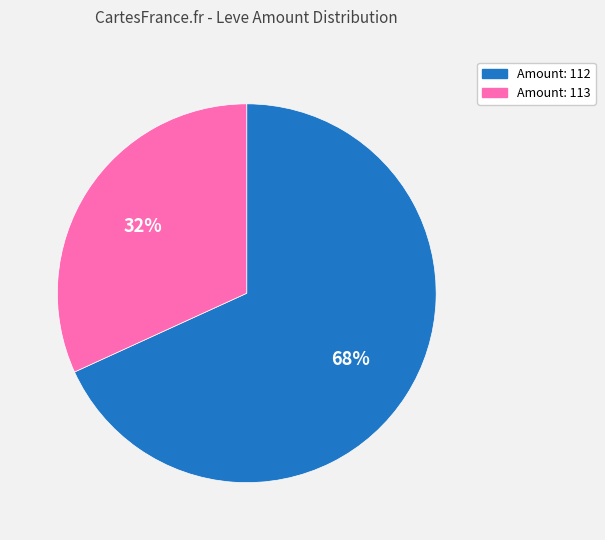

Is there any slice that represents more than half of the pie?

Yes